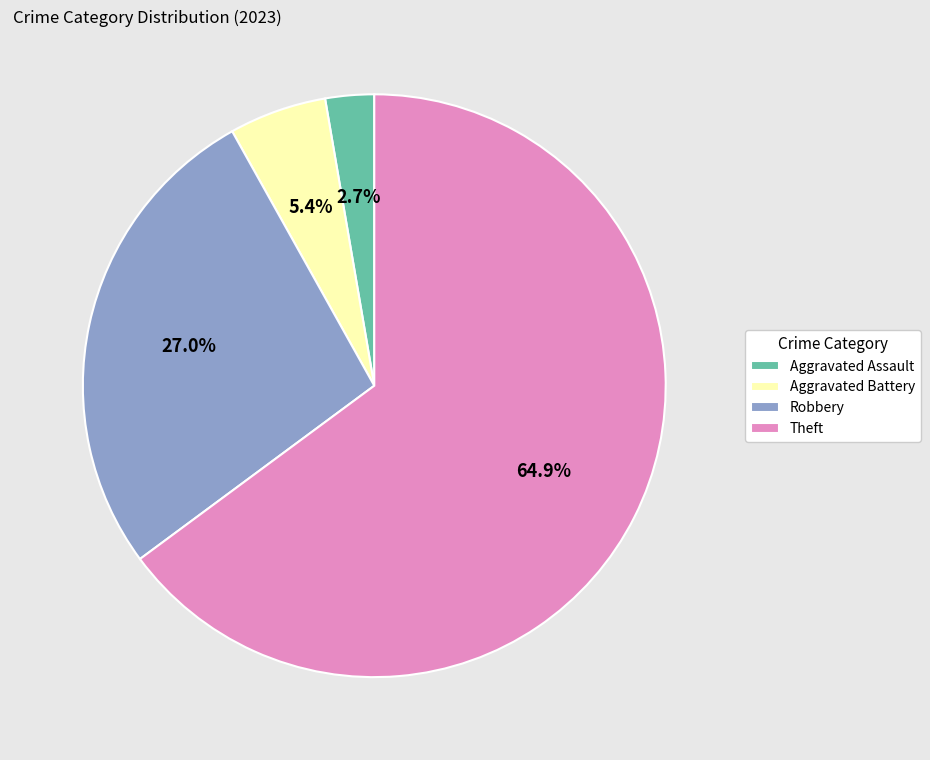

Which slice is the largest?

Theft